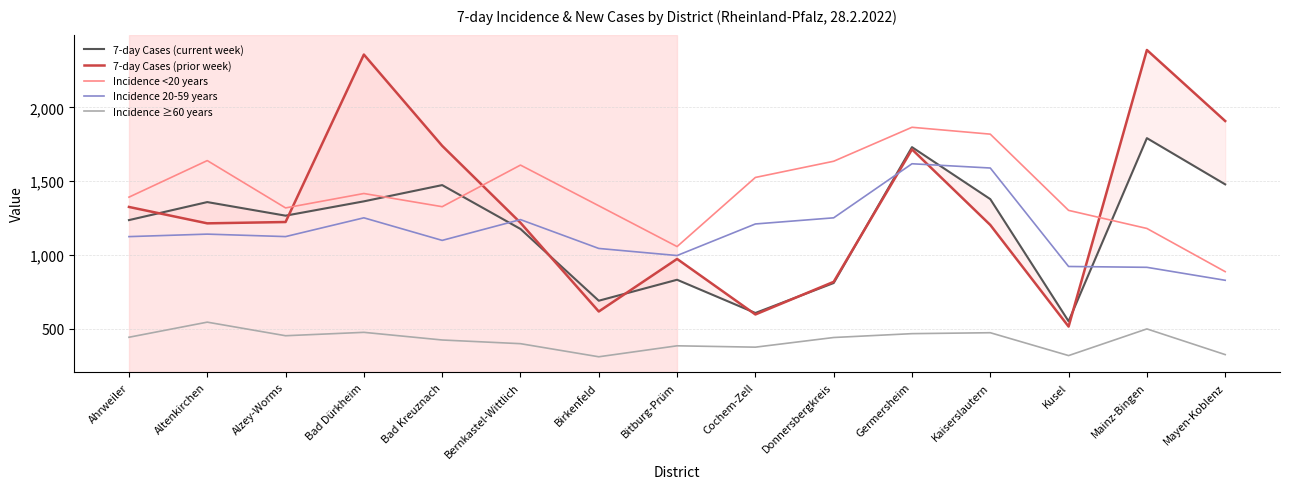

Where is 7-day Cases (current week) nearest to the value 1172?

Bernkastel-Wittlich